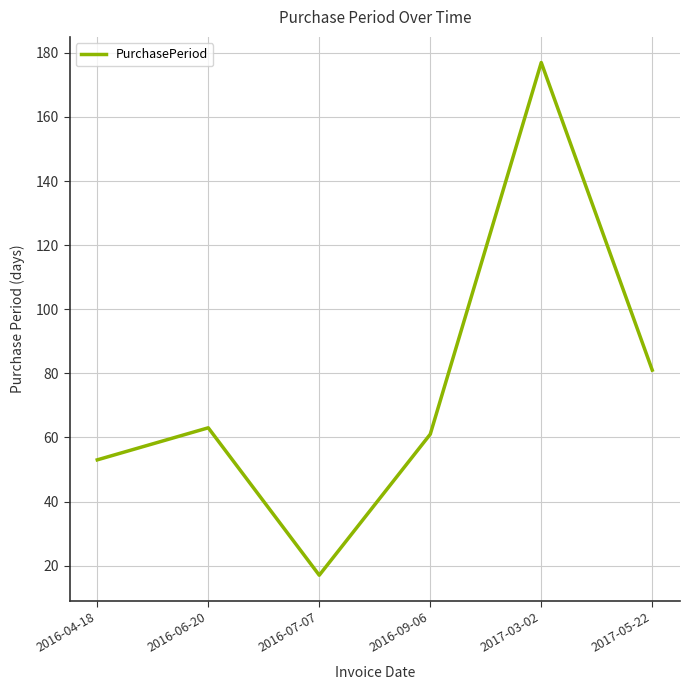

How many distinct data groups are displayed?

1